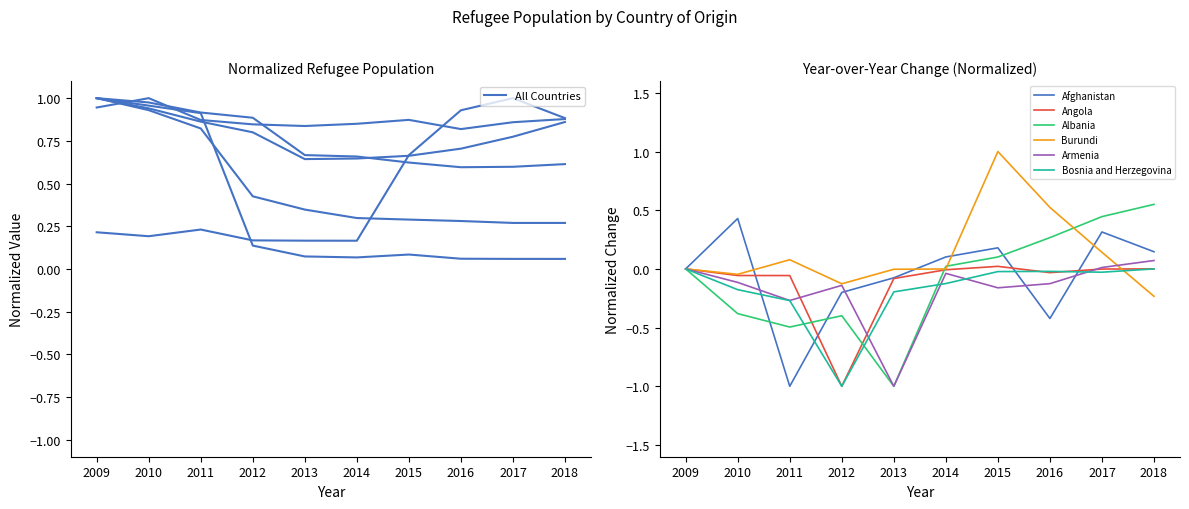

Is the value of Afghanistan at 2016 greater than the value of Armenia at 2011?

No